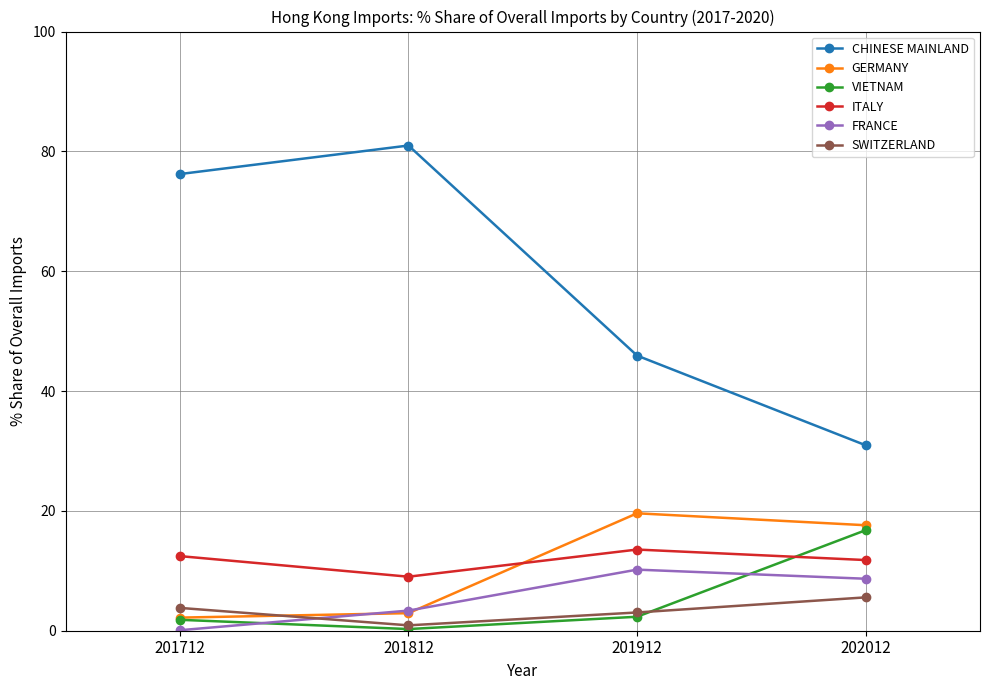

Read the FRANCE value at 202012.

8.7